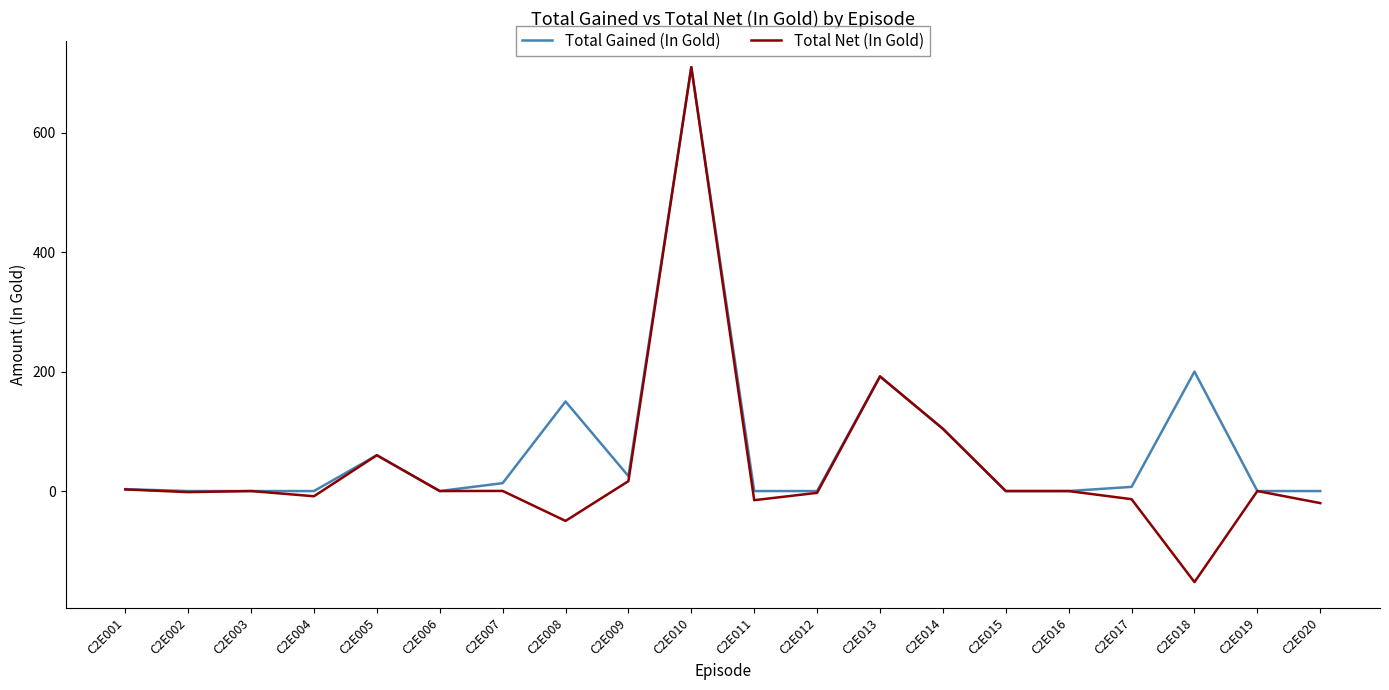

What is the difference between the second highest and second lowest values in the Total Net (In Gold) series?

242.0